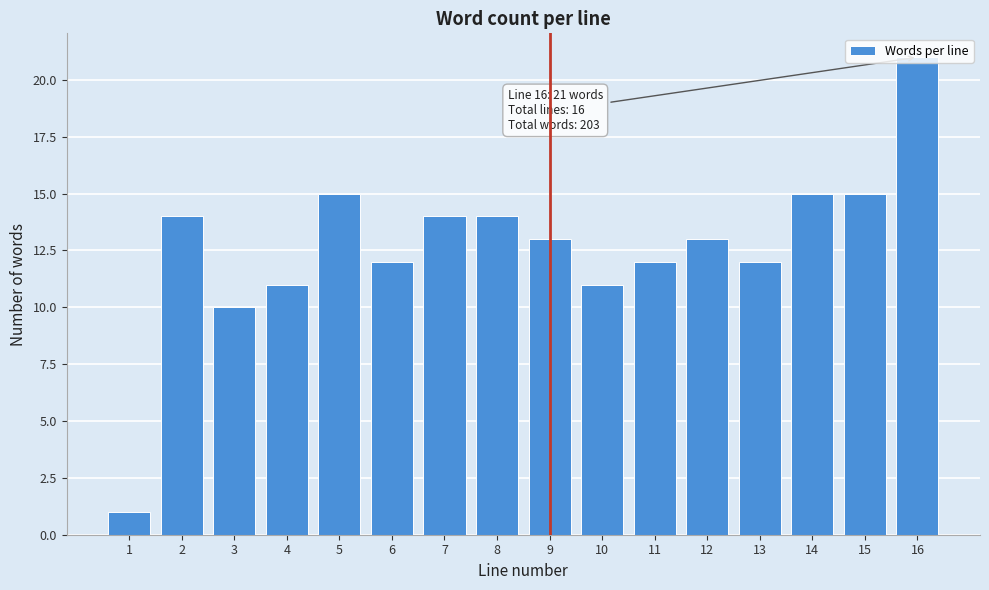

Read the value at 4, to the nearest 5.

10